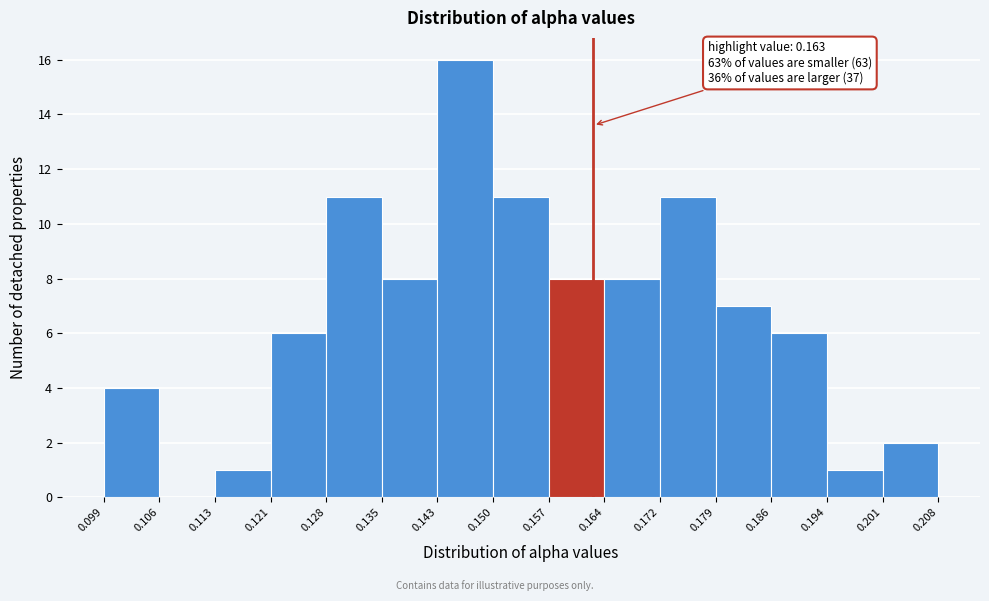

Which range on the x-axis has the tallest bar?

0.143 to 0.150